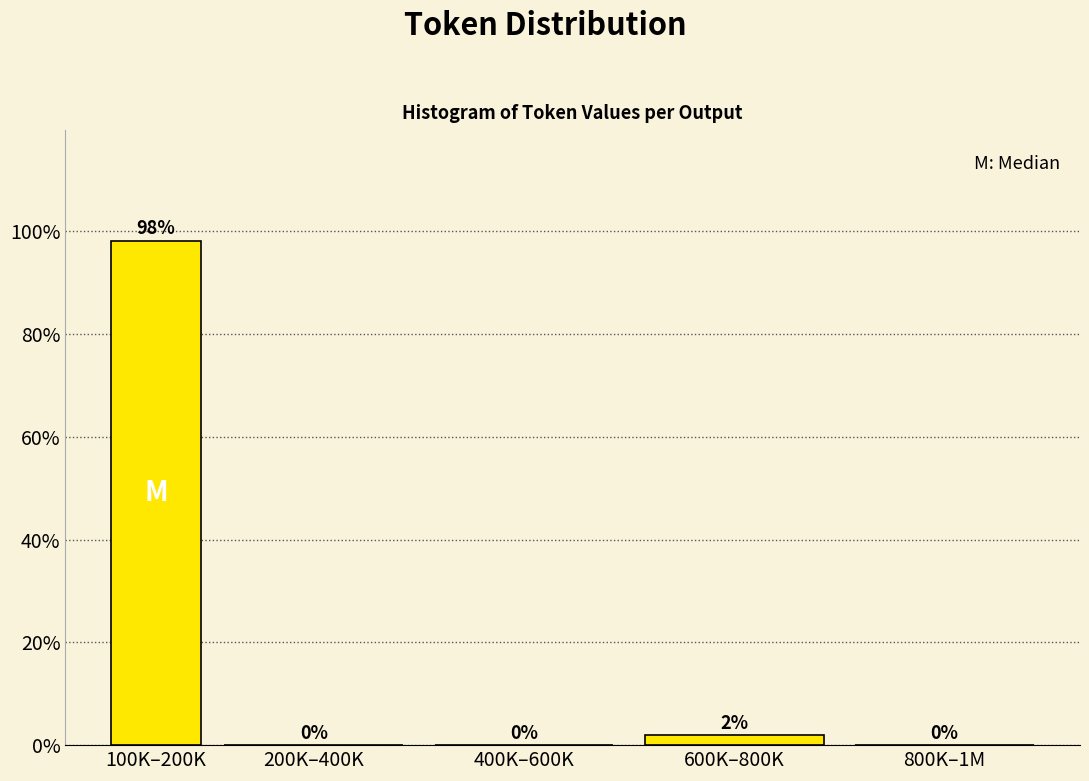

At which label is the value closest to 49?

600K–800K